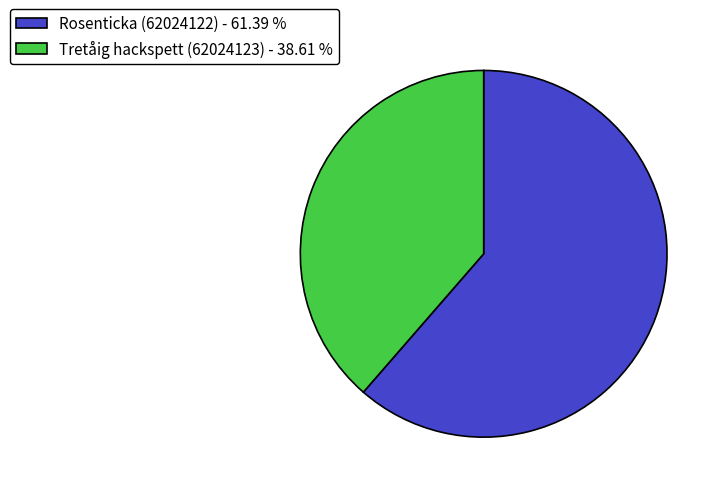

How many slices are in this pie chart?

2